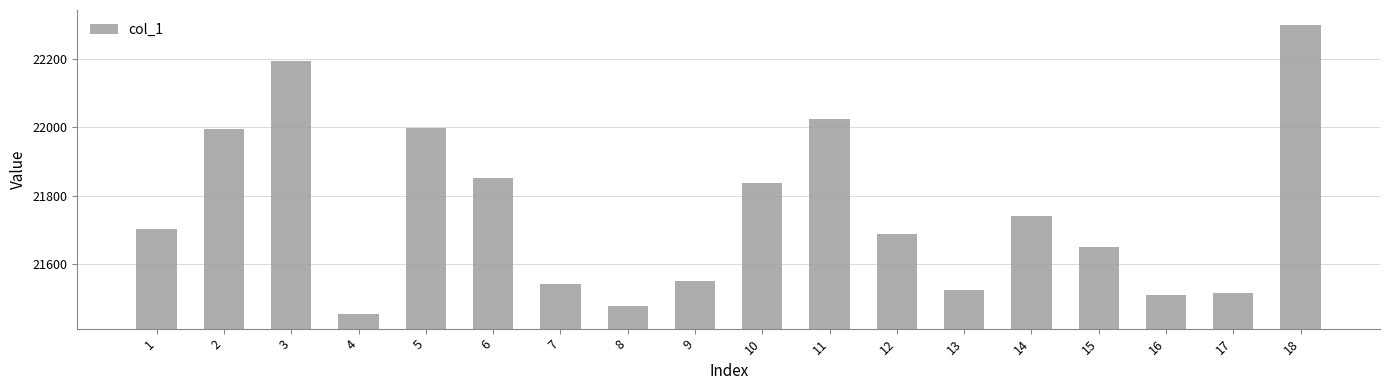

What is the maximum value shown in the chart?

22299.3